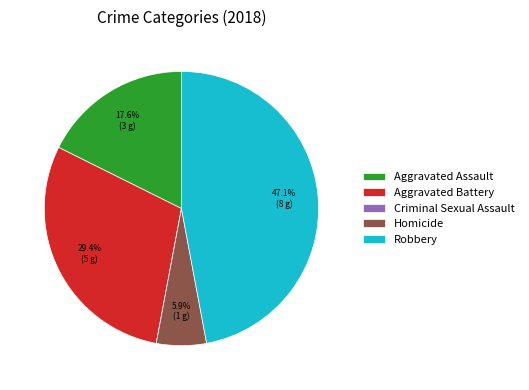

Is it true that Robbery is 58% of the pie?

False